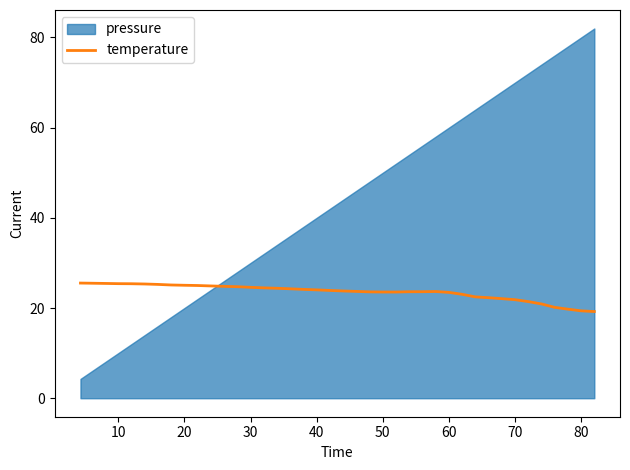

What is the highest value of the temperature series?

25.5